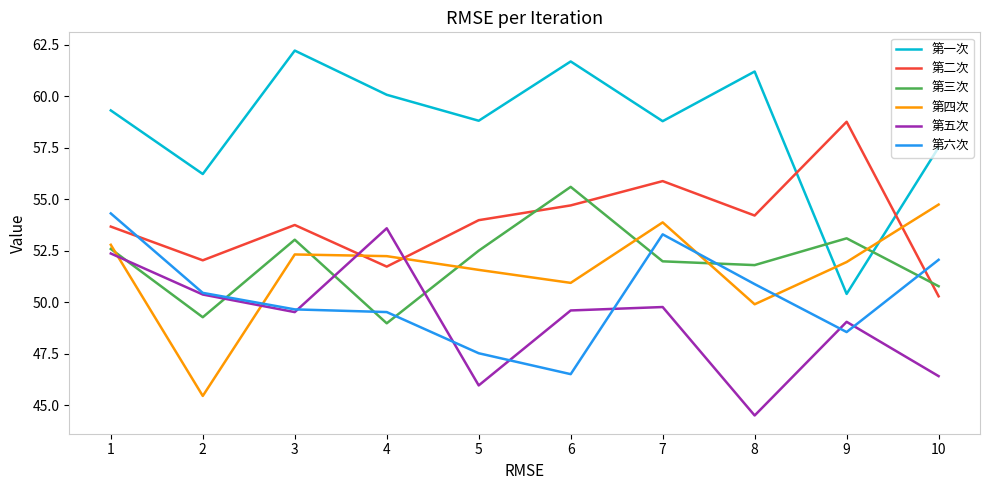

How many lines are shown in the chart?

6